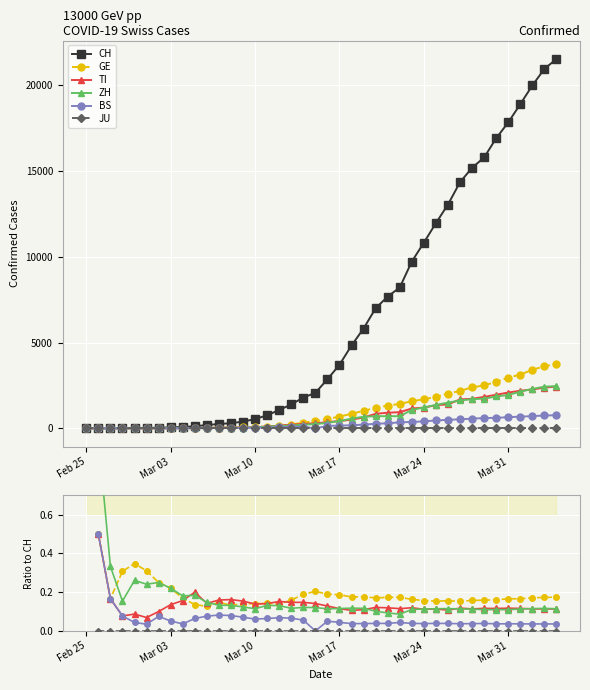

How many data points does each series have?

40